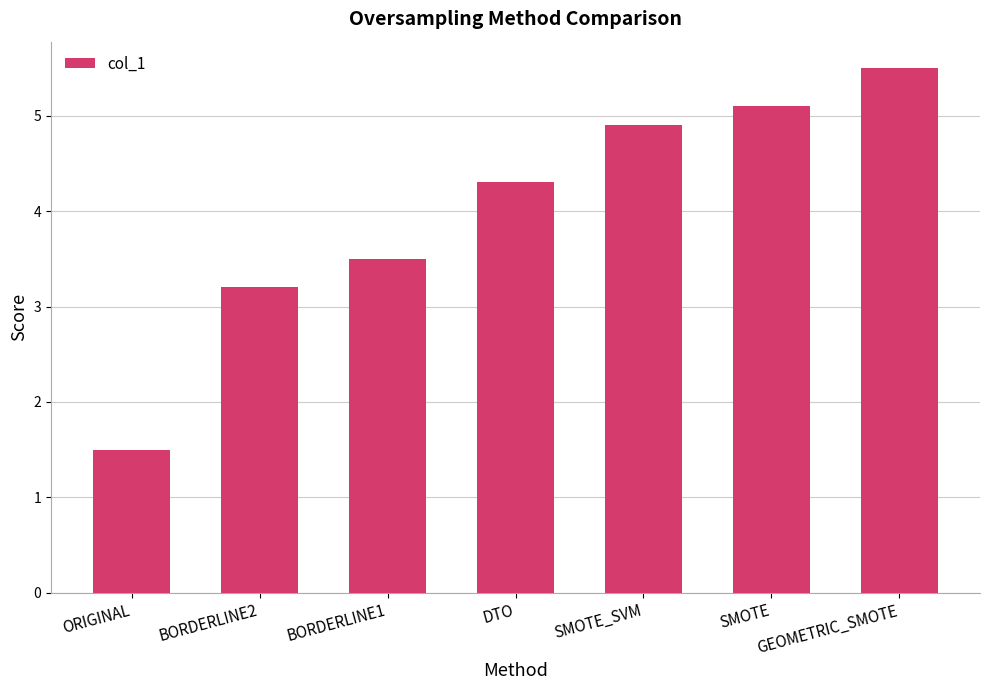

Which has a higher value, BORDERLINE1 or BORDERLINE2?

BORDERLINE1